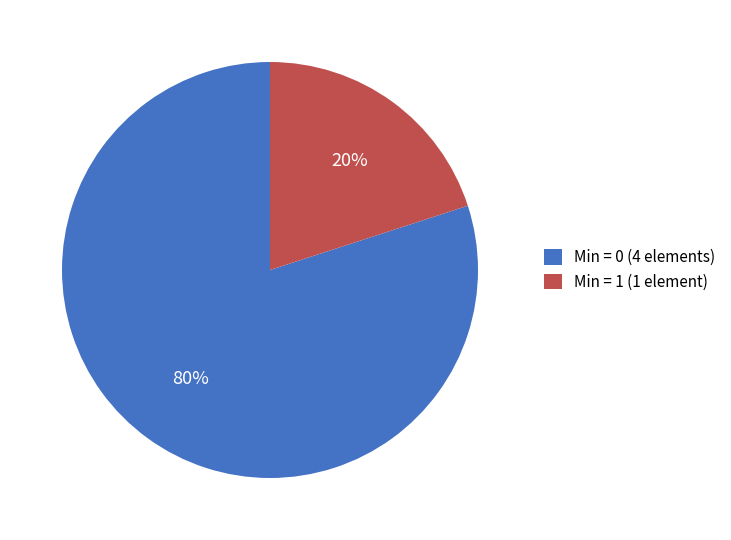

Approximately how many times larger is the value at Min = 0 (4 elements) compared to Min = 1 (1 element)?

4.0